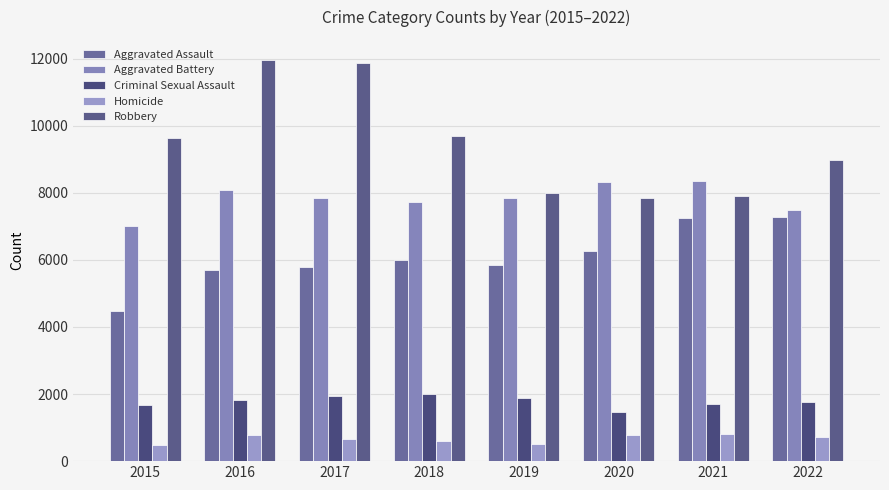

How many data points in Aggravated Assault are less than 6001?

4